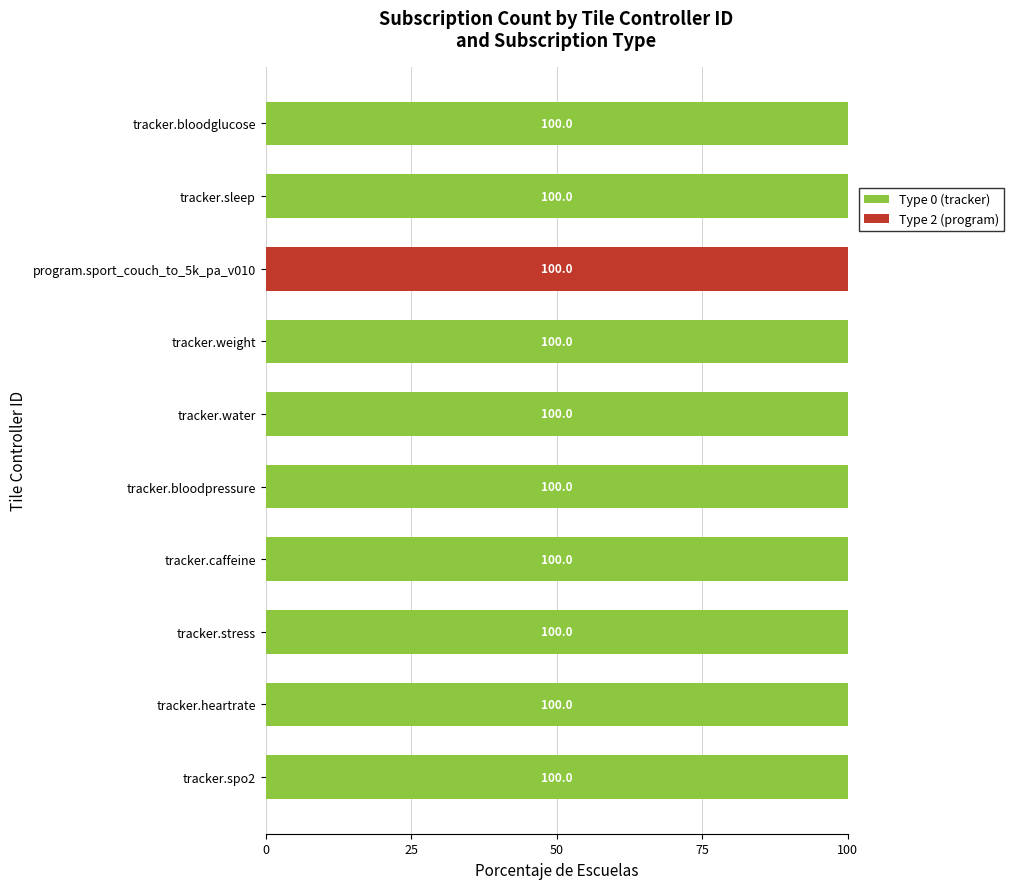

The Type 0 (tracker) series shows 100 at tracker.weight. True or false?

True